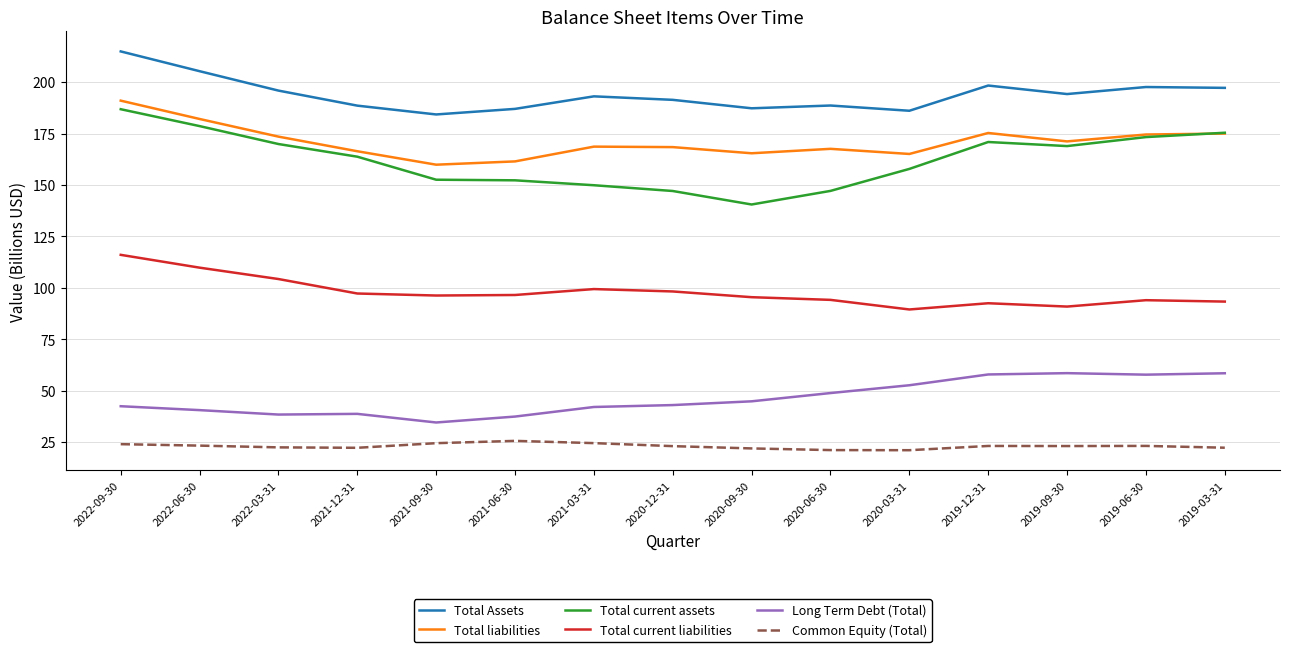

True or false: Total current assets and Total Assets intersect in this chart.

False